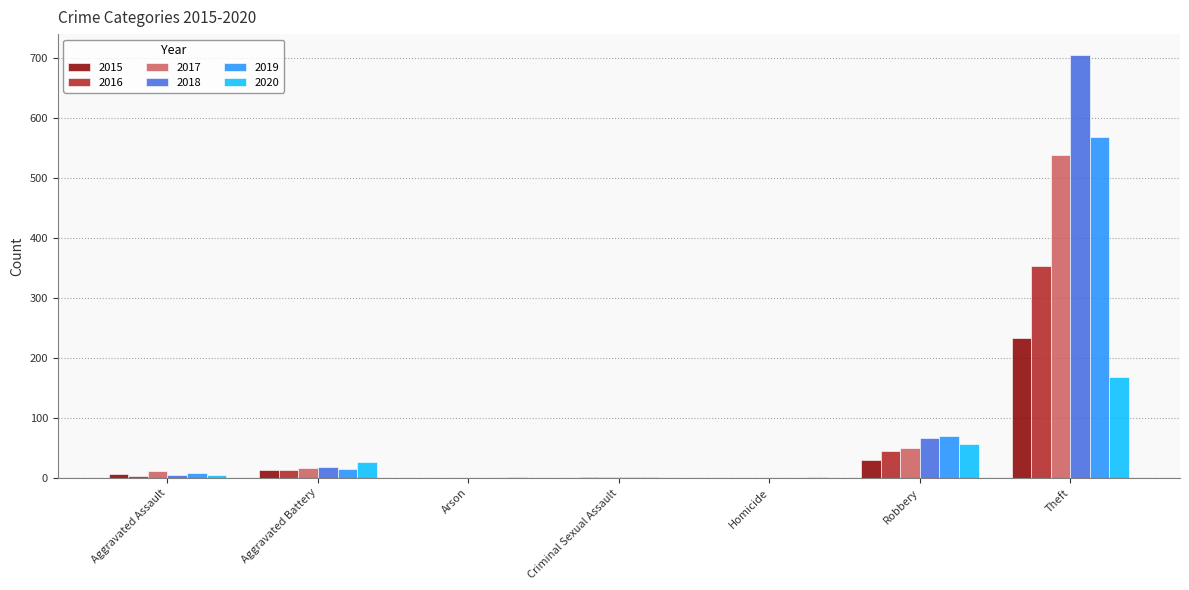

Which category has the highest value across all series?

Theft